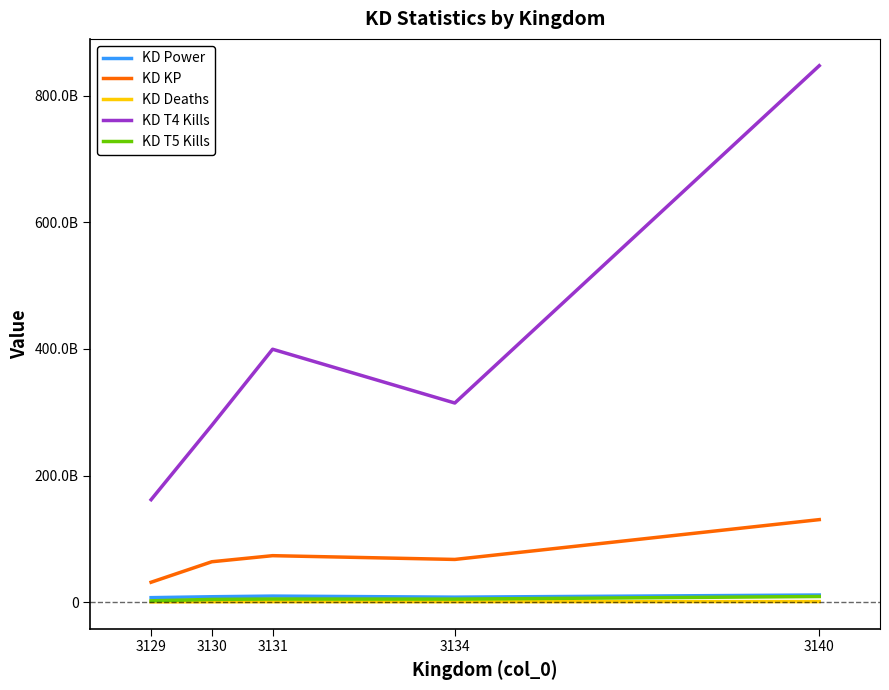

Rank the series by their maximum value, from highest to lowest.

KD T4 Kills, KD KP, KD Power, KD T5 Kills, KD Deaths